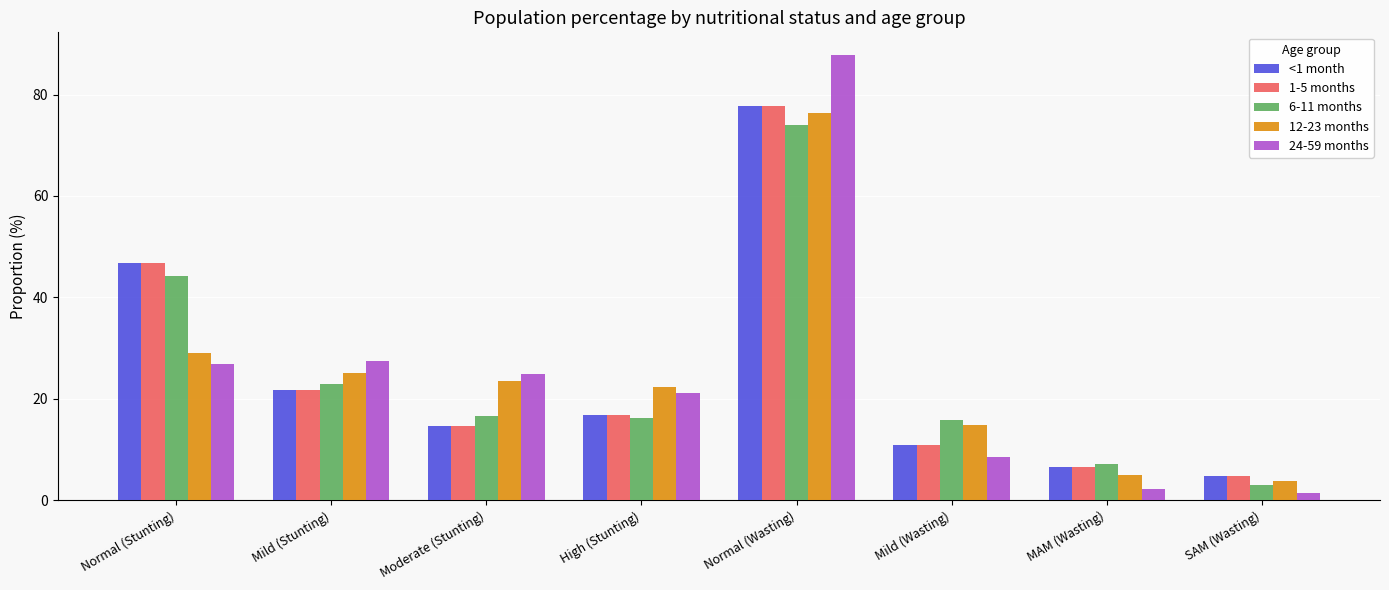

At which category is the sum across all series the highest?

Normal (Wasting)